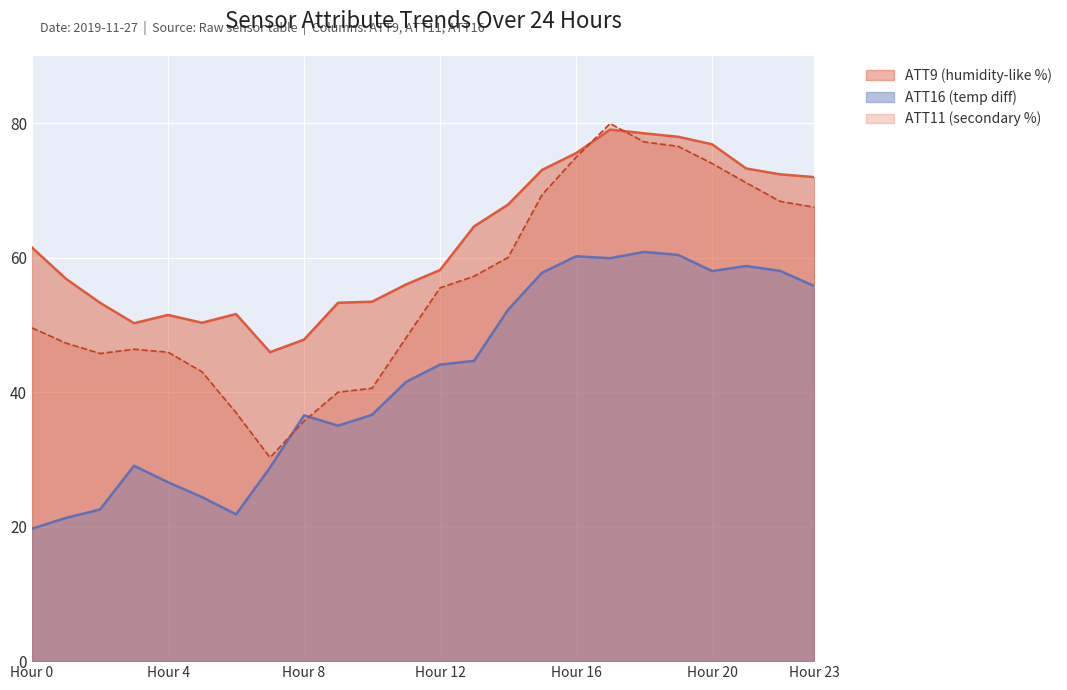

True or false: ATT11 and ATT16 cross at least once.

True